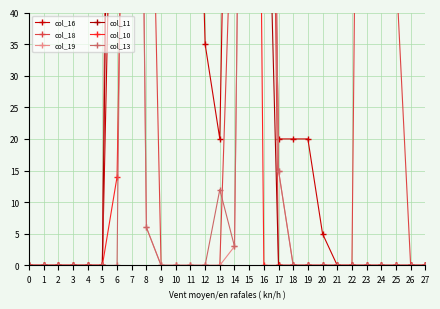

Which has a higher value, 22 or 1?

22